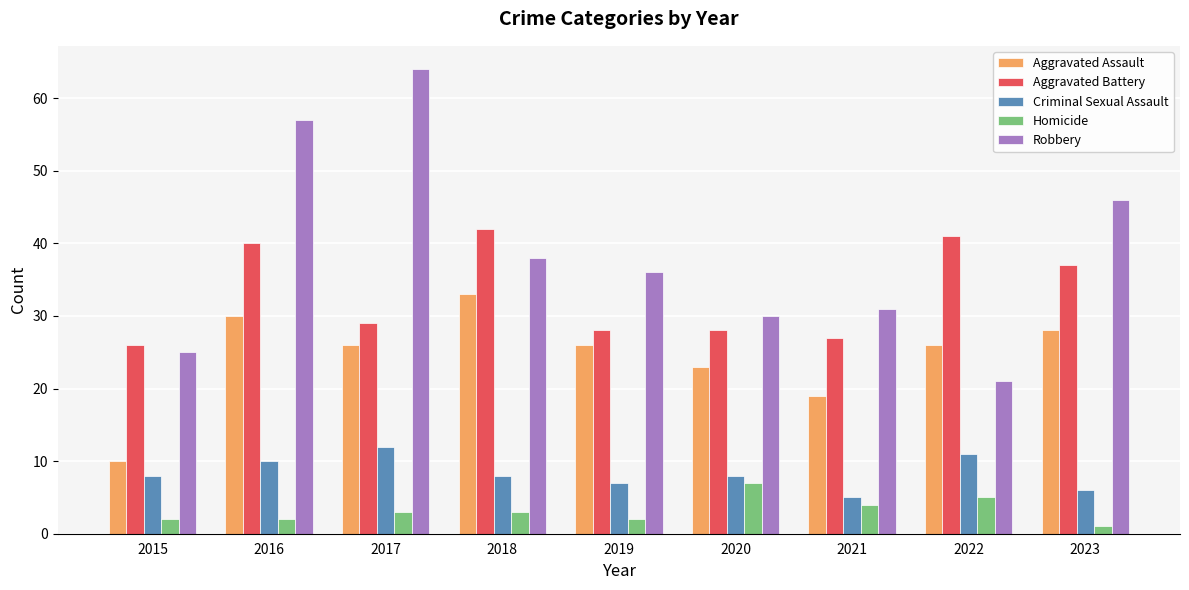

What is the difference between the highest and lowest values at 2021?

27